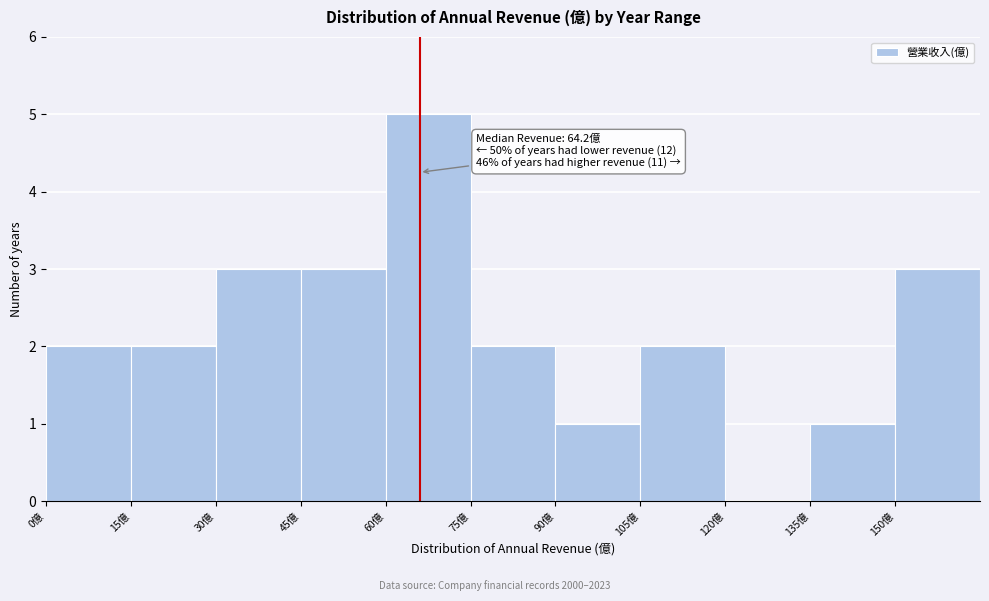

Which range on the x-axis has the tallest bar?

60 to 75